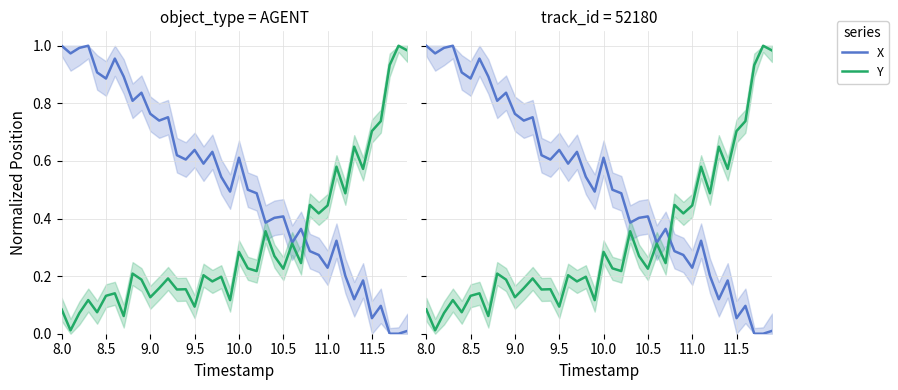

What are all the series names shown in the legend?

X, Y